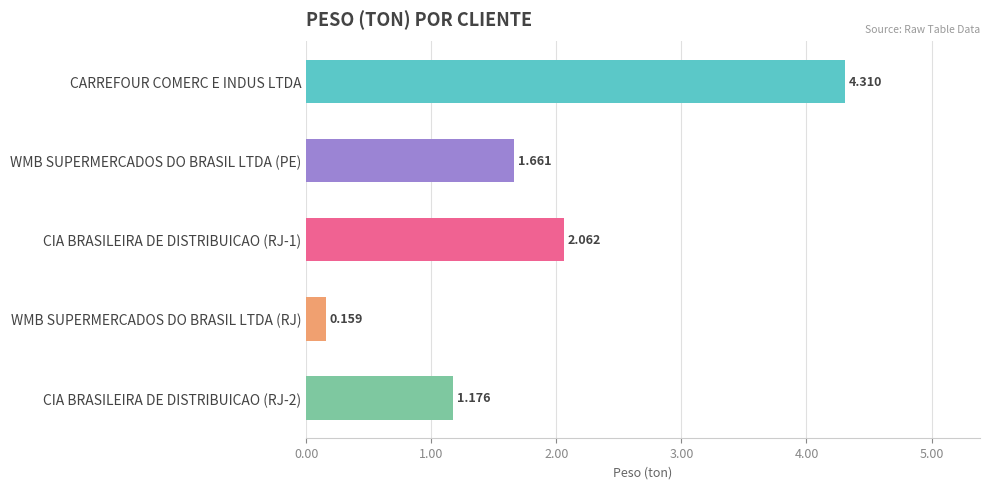

List the labels in order of value, smallest first.

WMB SUPERMERCADOS DO BRASIL LTDA (RJ), CIA BRASILEIRA DE DISTRIBUICAO (RJ-2), WMB SUPERMERCADOS DO BRASIL LTDA (PE), CIA BRASILEIRA DE DISTRIBUICAO (RJ-1), CARREFOUR COMERC E INDUS LTDA